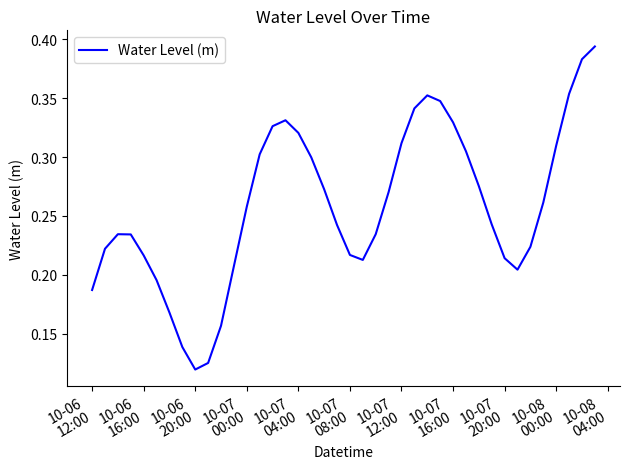

Reading left to right, extract all data points from this chart.

0.2	0.2	0.2	0.2	0.2	0.2	0.2	0.1	0.1	0.1	0.2	0.2	0.3	0.3	0.3	0.3	0.3	0.3	0.3	0.2	0.2	0.2	0.2	0.3	0.3	0.3	0.4	0.3	0.3	0.3	0.3	0.2	0.2	0.2	0.2	0.3	0.3	0.4	0.4	0.4